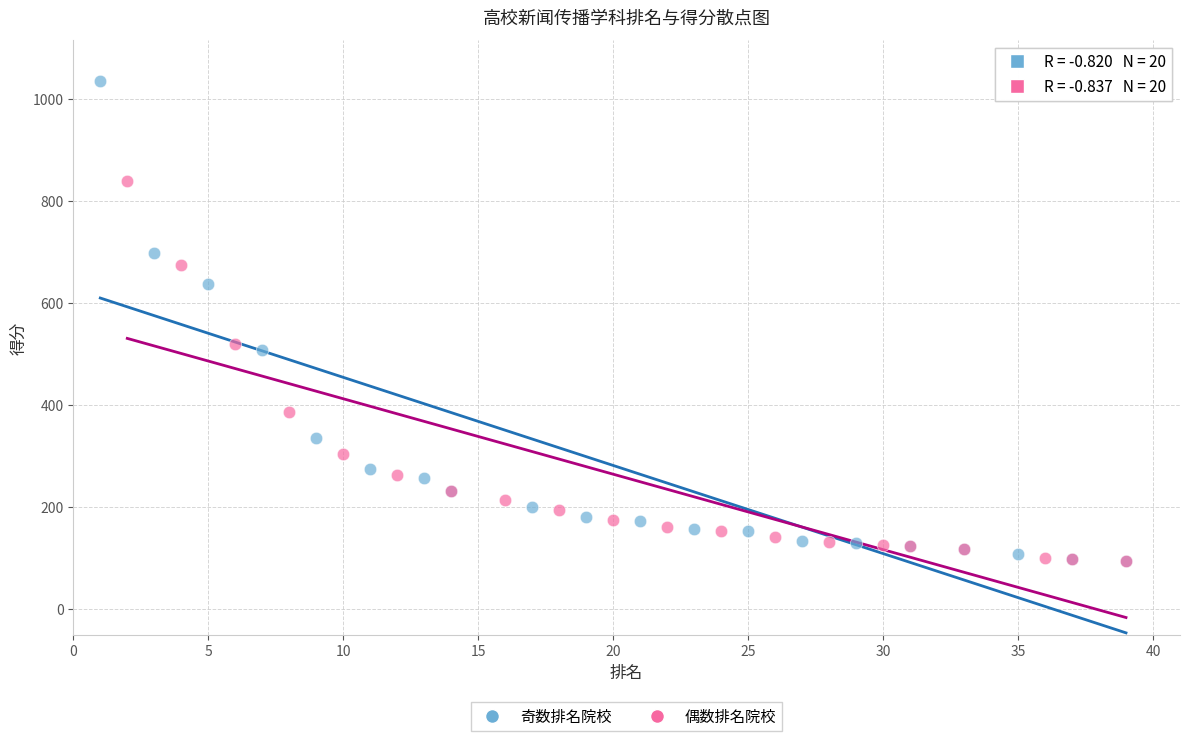

Which series has the widest spread of Y values?

奇数排名院校